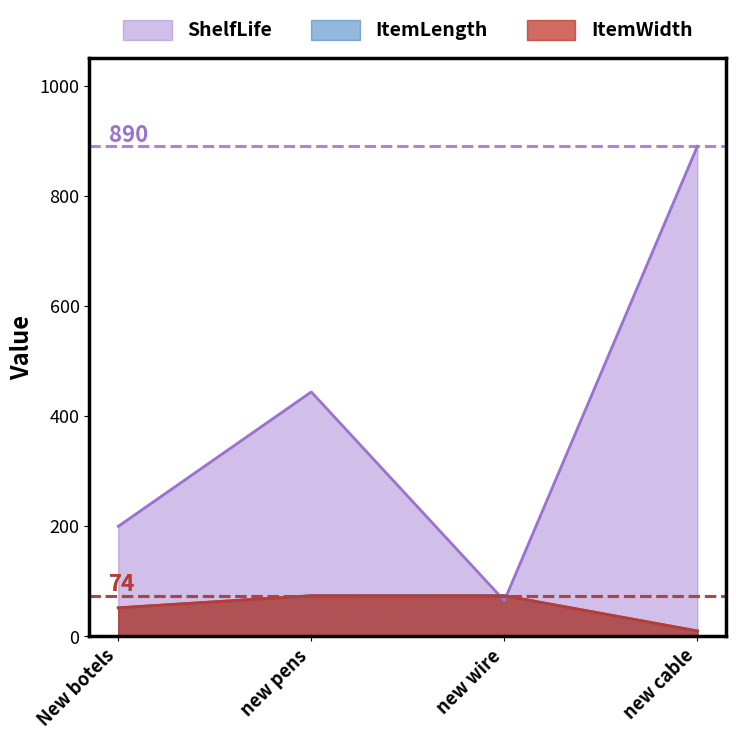

Read the ShelfLife value at new pens, to the nearest 10.

440